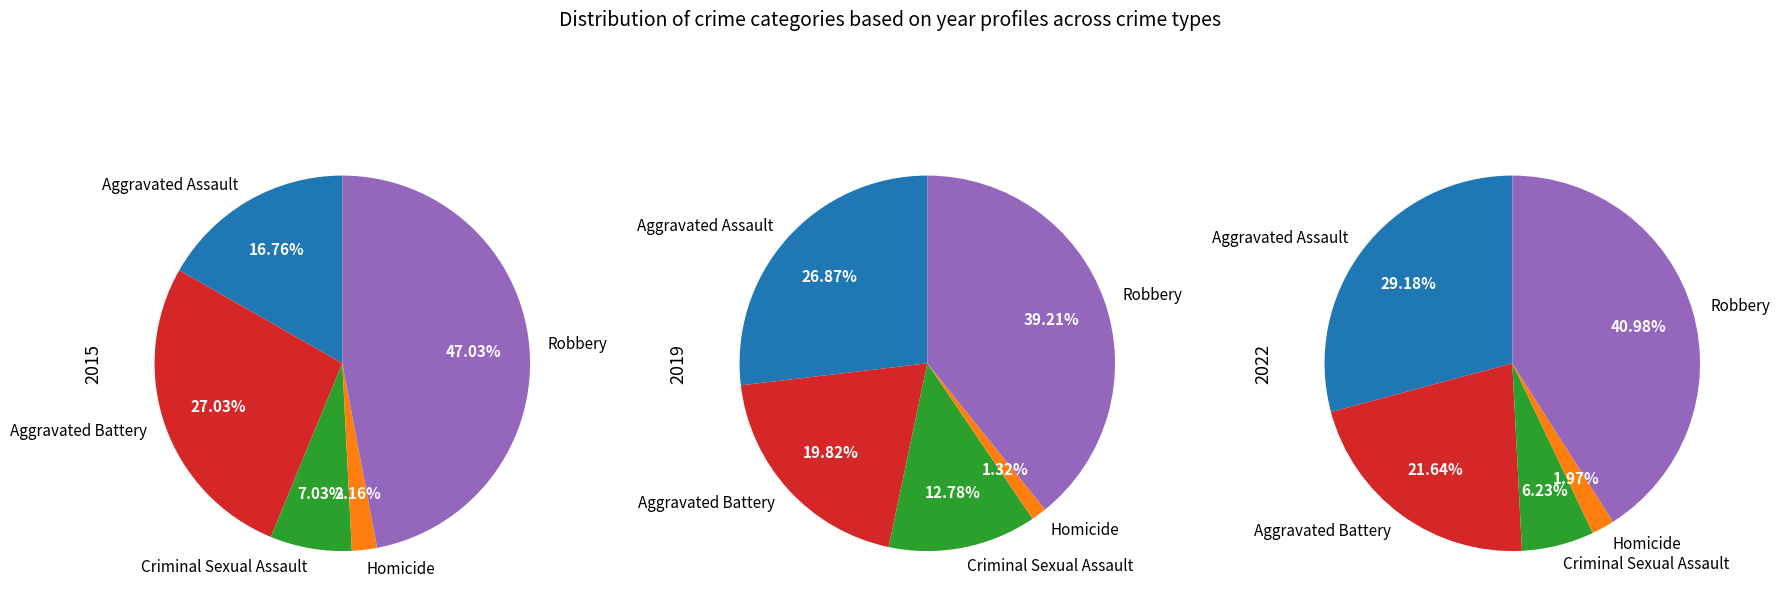

Does Homicide represent more than half of the total?

No